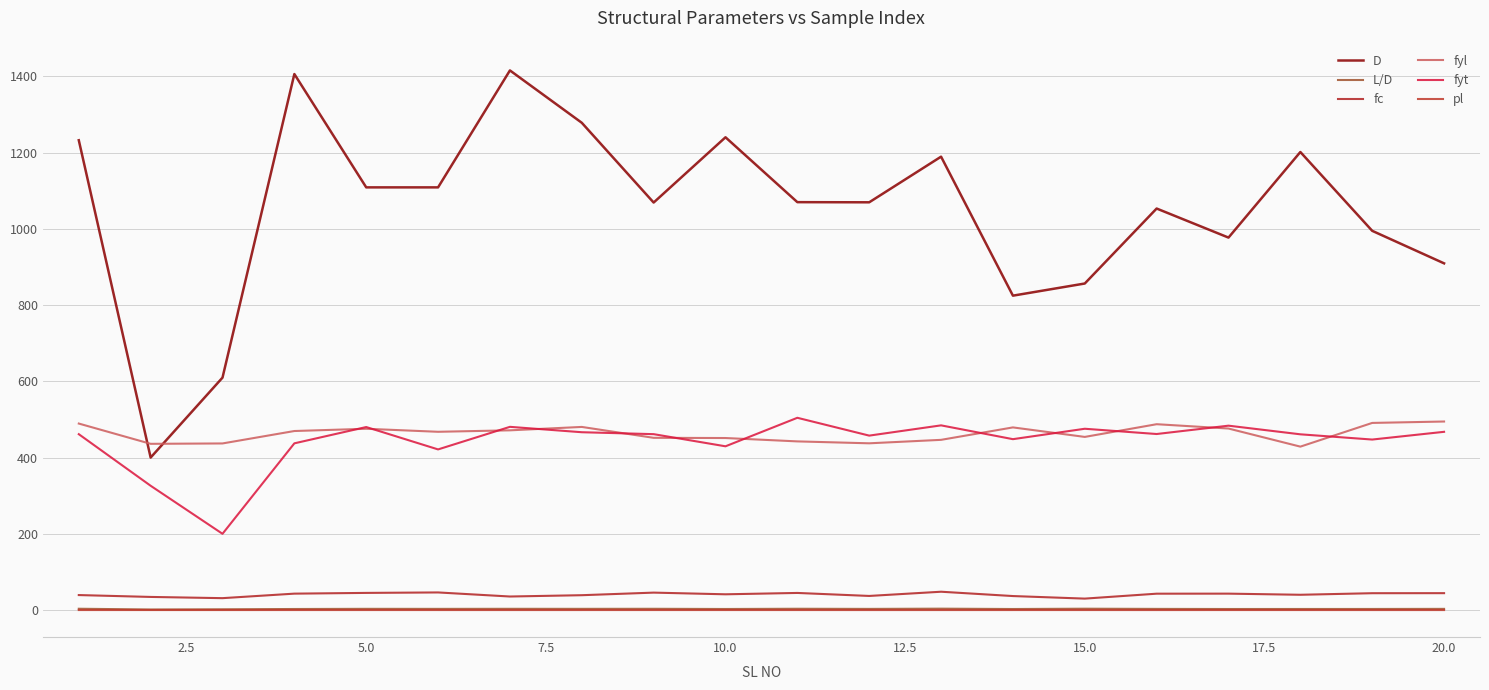

Does the chart have visible grid lines?

Yes